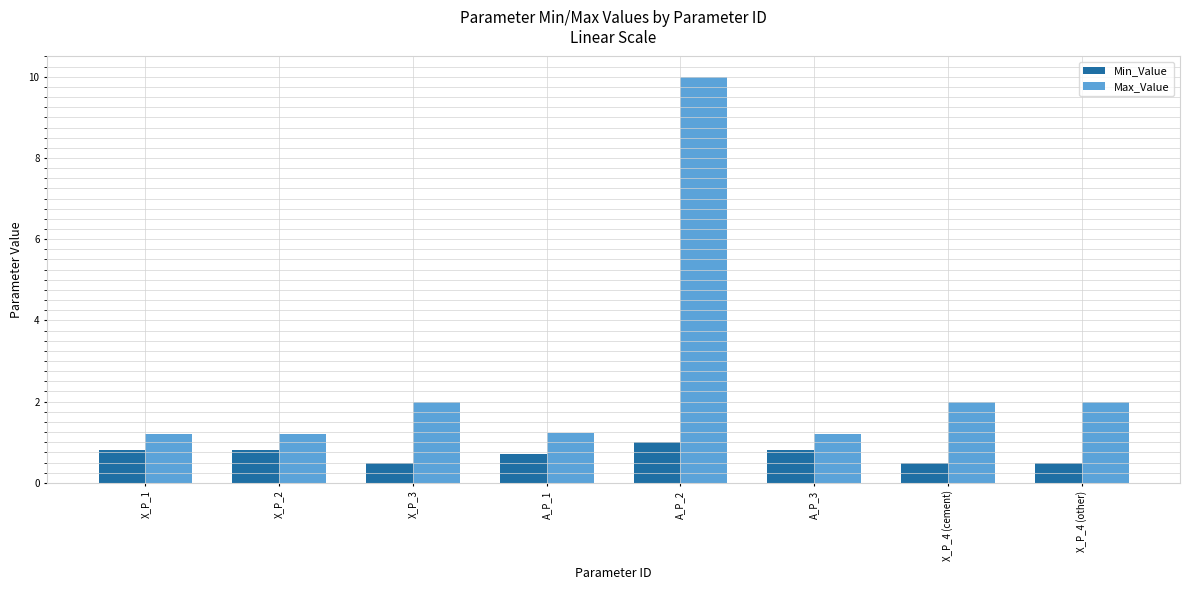

How many bars are there in total?

16